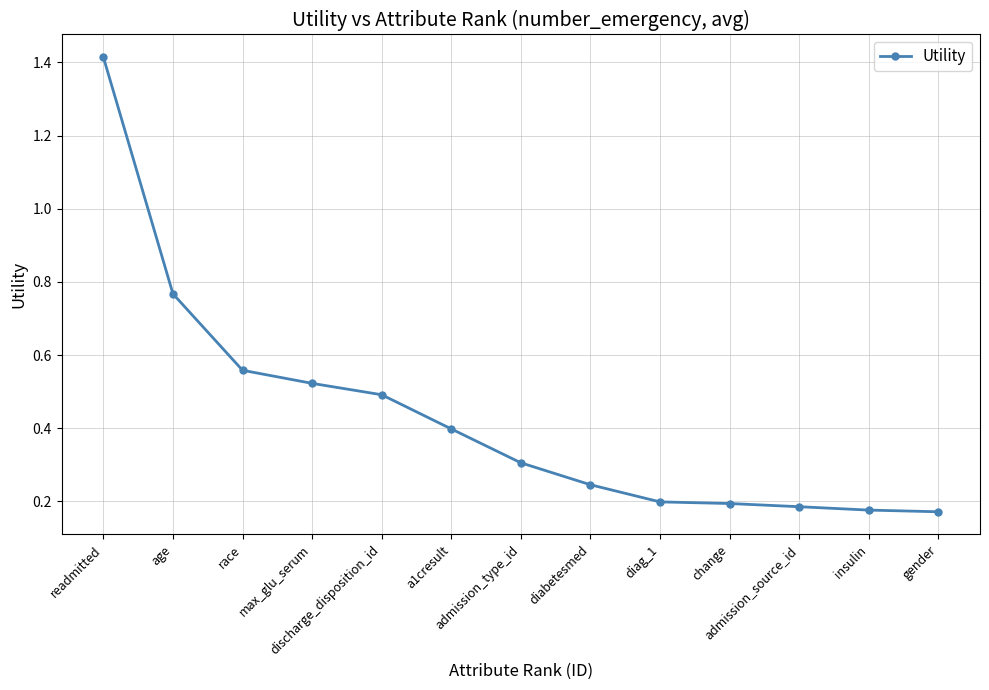

How many values are between 0 and 1?

12